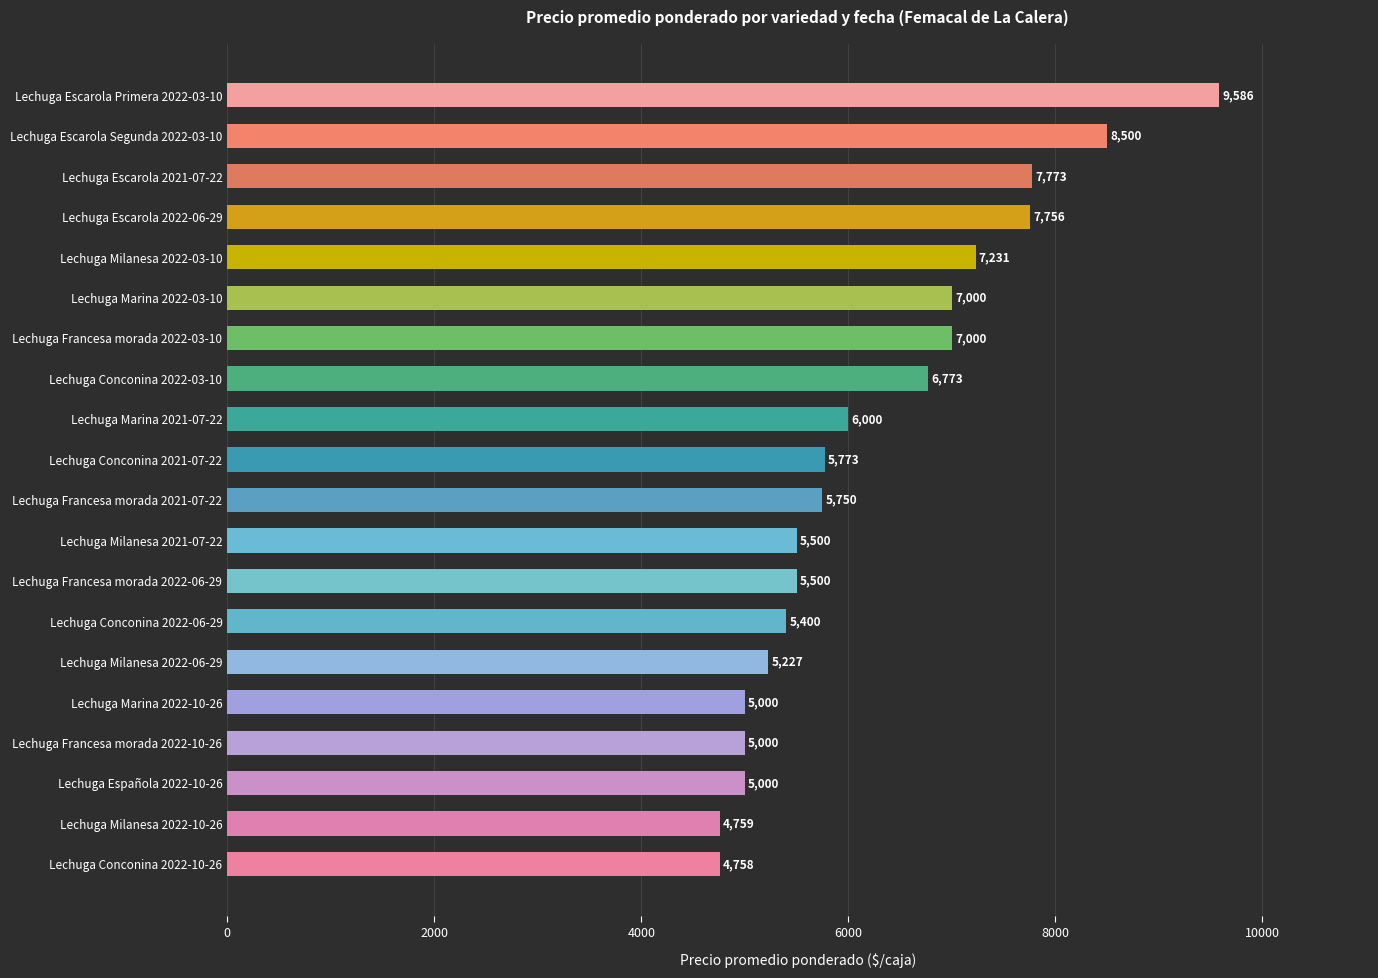

The chart shows a value of 5000 at Lechuga Marina 2022-10-26. True or false?

True